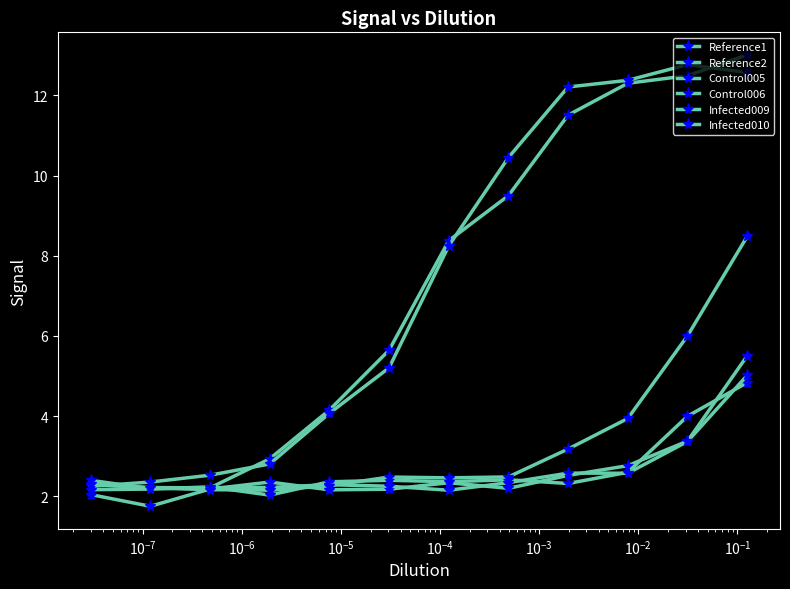

True or false: Infected010 and Control005 intersect in this chart.

True